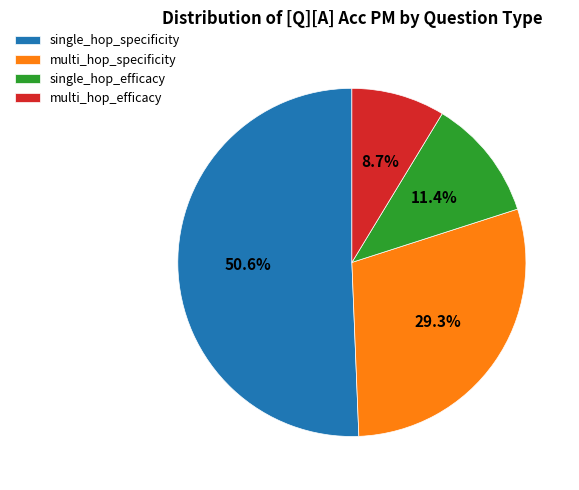

Count the number of slices in the pie.

4